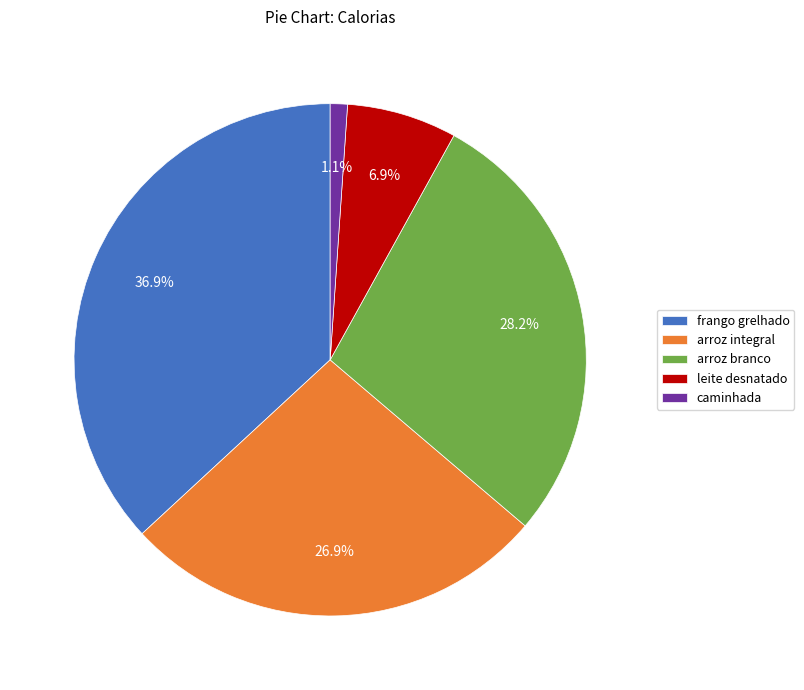

Which category has the smallest portion of the pie?

caminhada